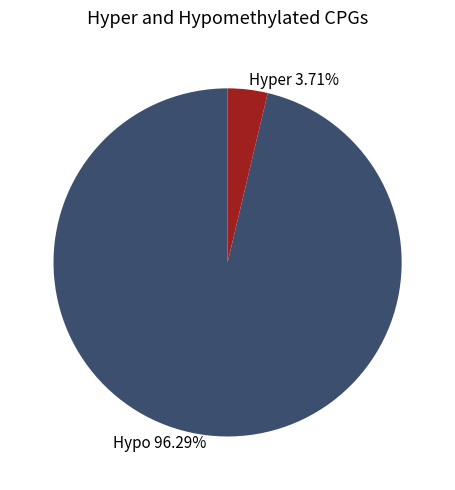

Which slice represents more than half of the pie?

Hypo